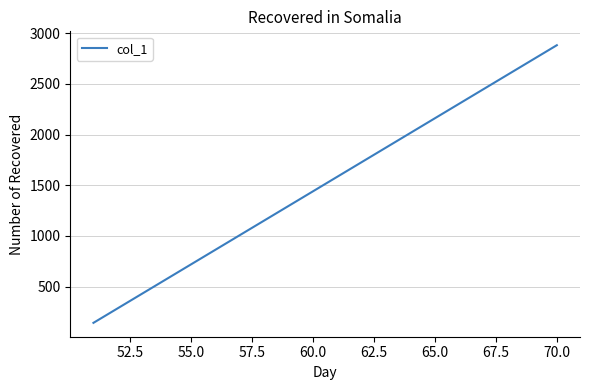

What is the minimum value shown in the chart?

144